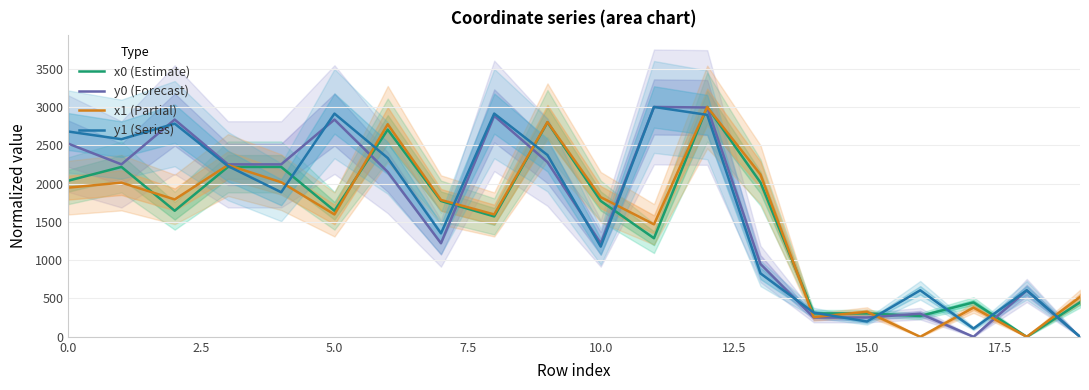

What is the difference between the maximum and minimum values in the y0 (Forecast) series?

3000.0